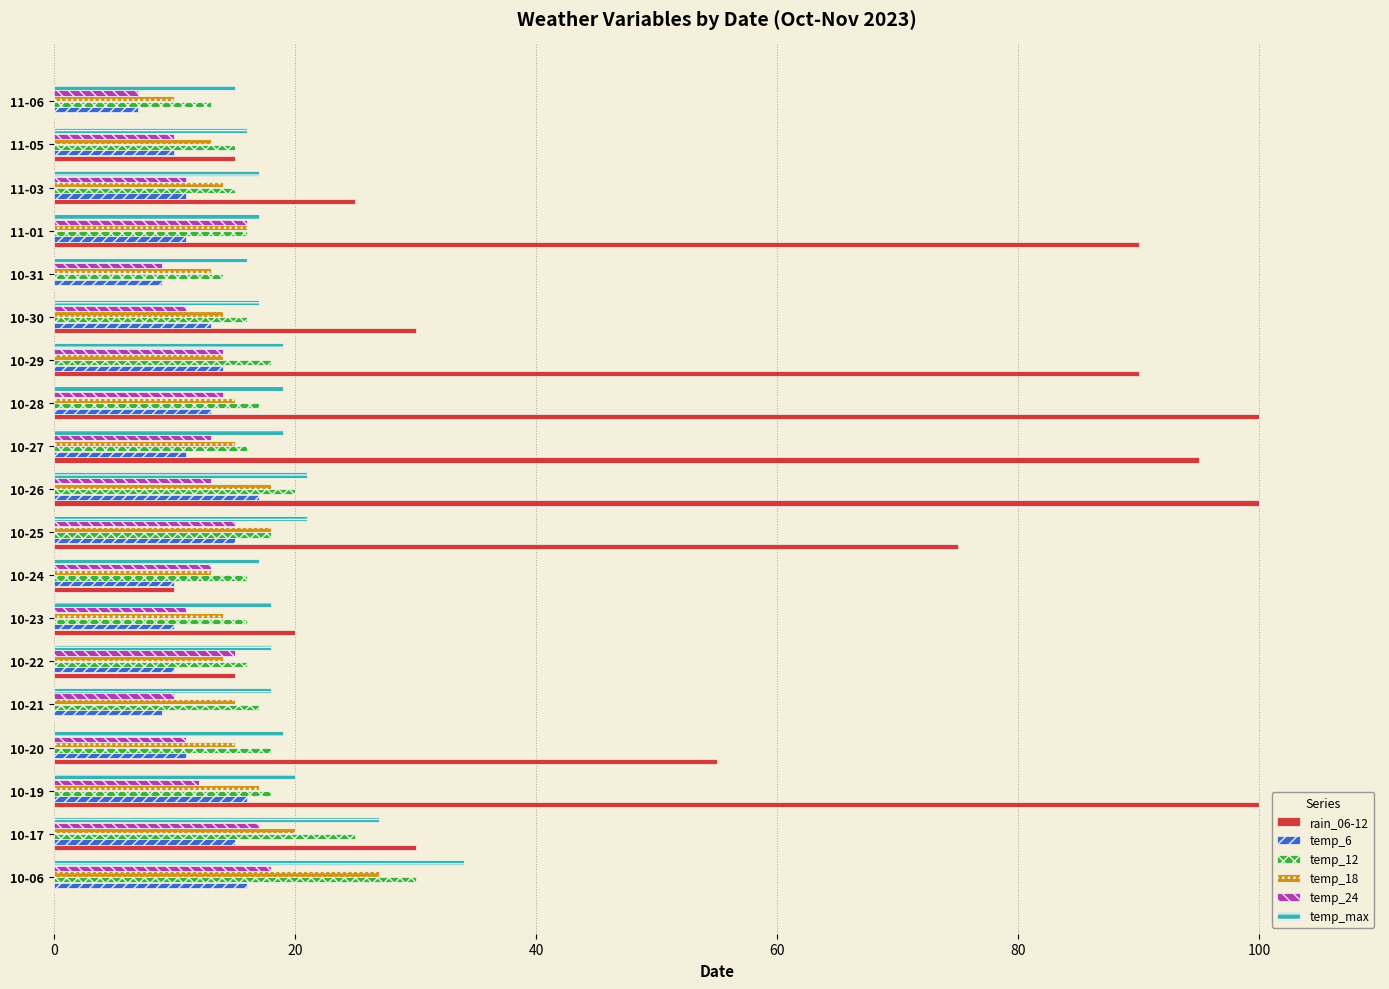

What are all the series names shown in the legend?

rain_06-12, temp_6, temp_12, temp_18, temp_24, temp_max